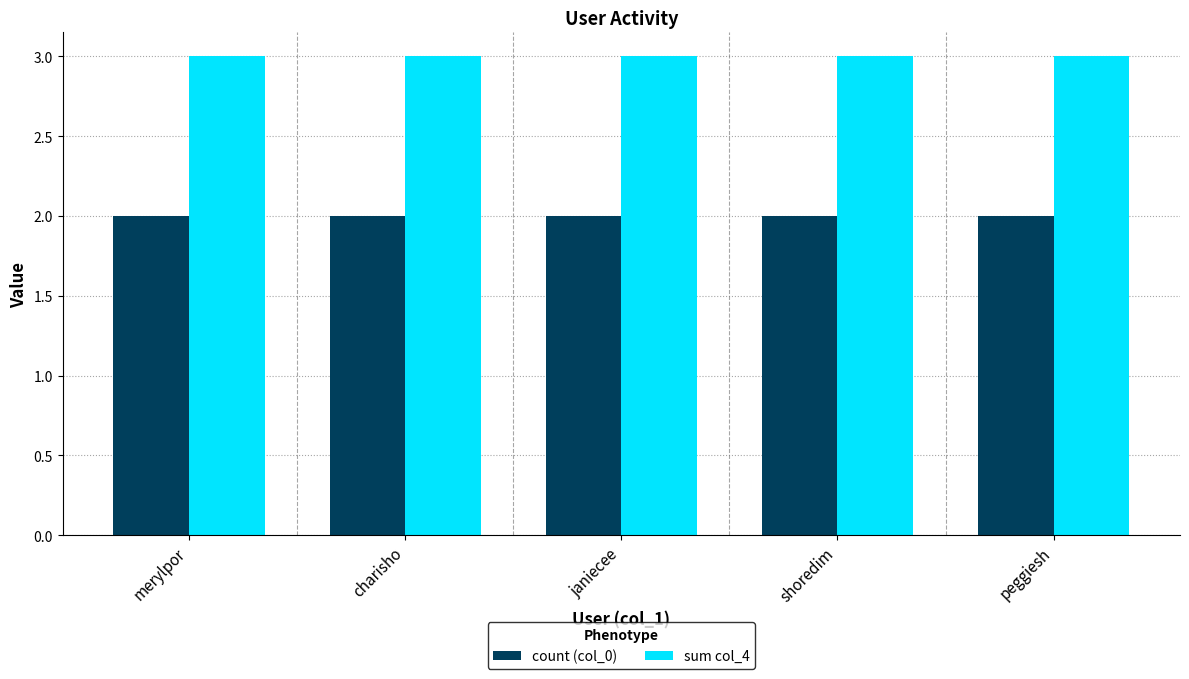

Which series has the largest total across all categories?

sum col_4